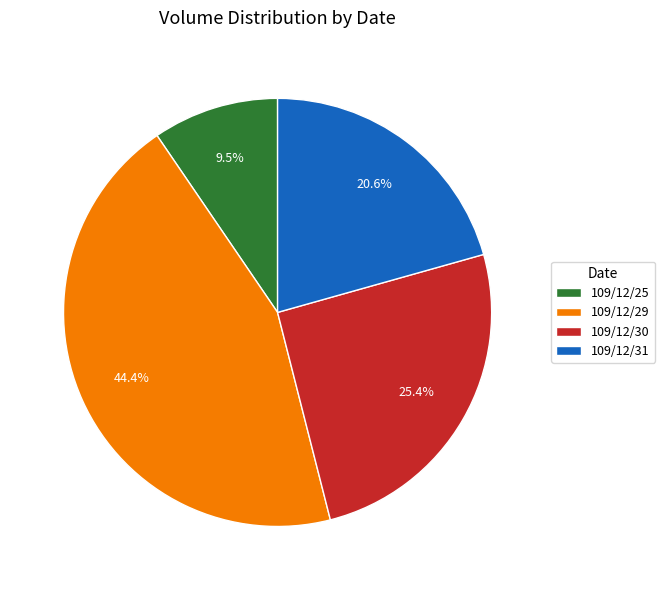

True or false: 109/12/30 accounts for 25% of the total.

True